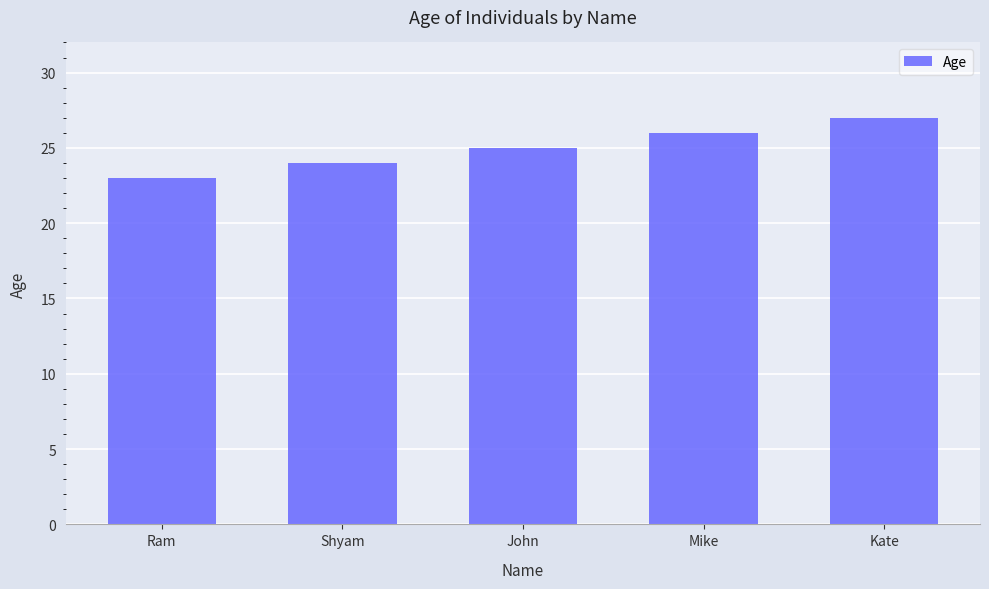

Count the number of categories in the chart.

5